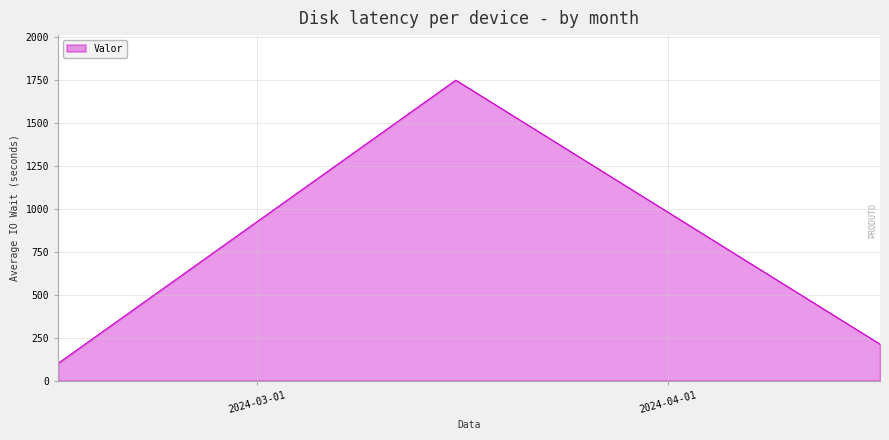

What is the maximum value shown in the chart?

1750